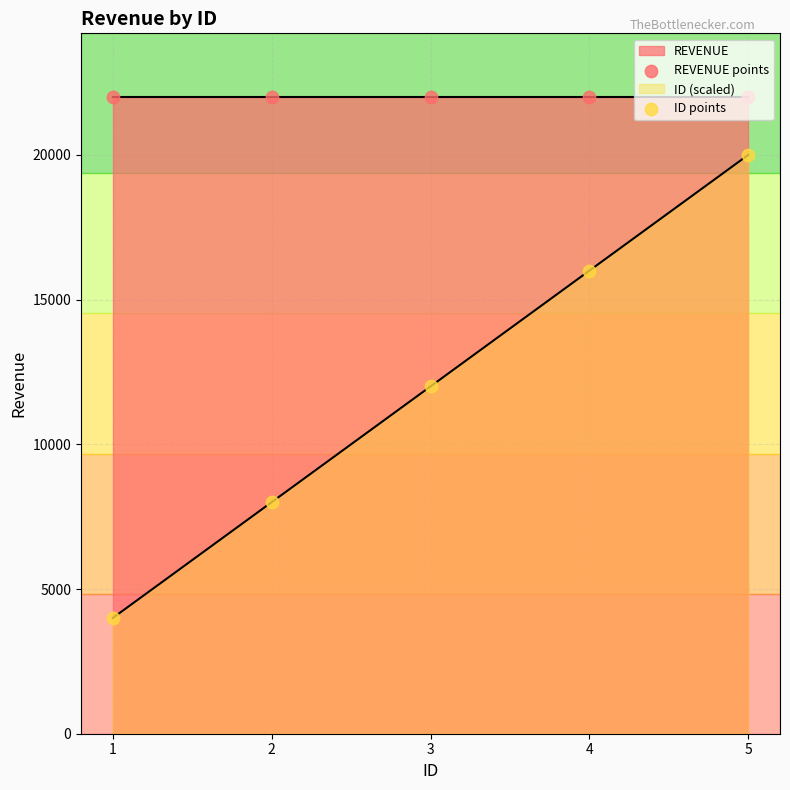

Which series contains the lowest Y value?

ID points